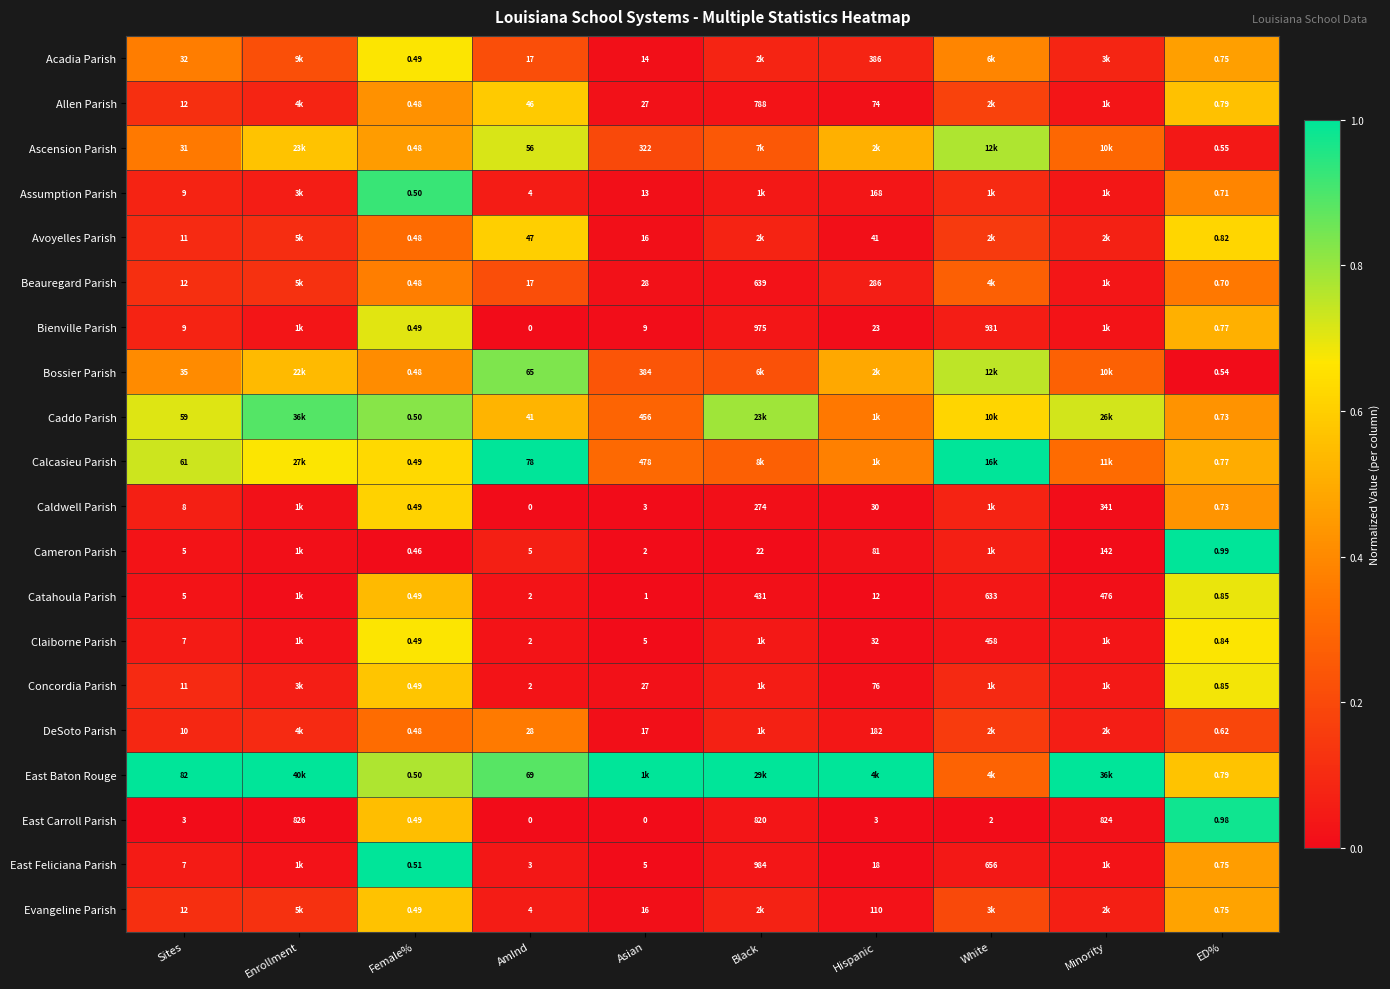

Is the value of Evangeline Parish at Asian greater than the value of Cameron Parish at Asian?

Yes